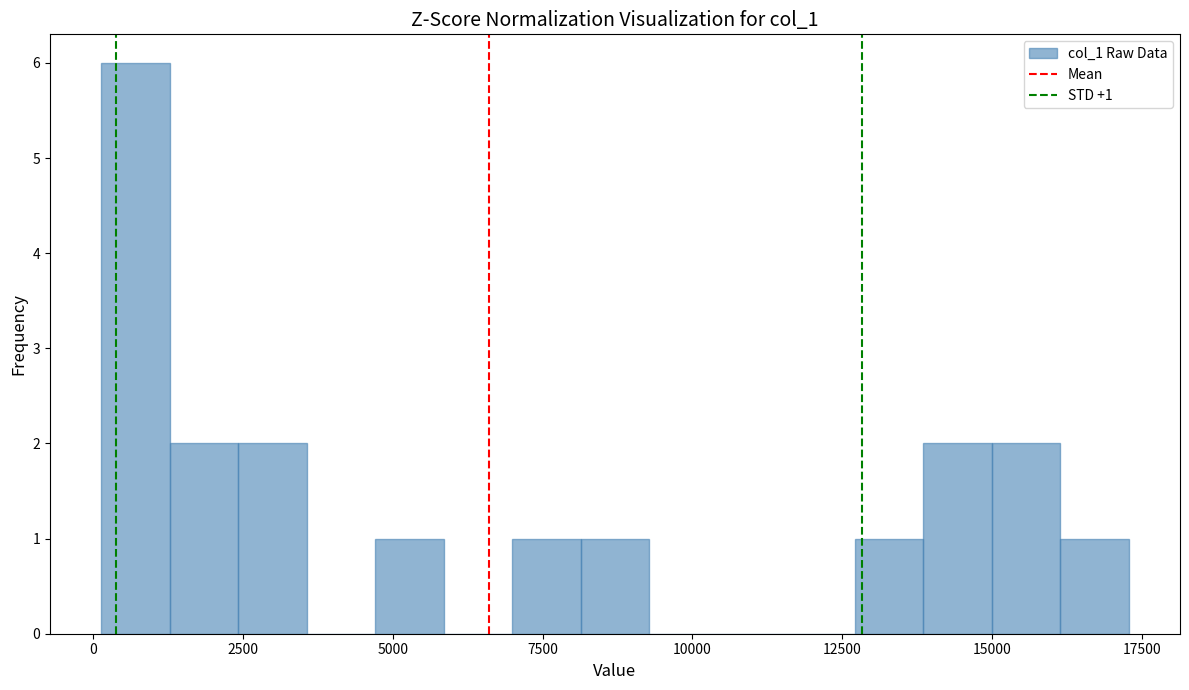

Around what value on the x-axis is the tallest bar? Give the approximate position of its centre, as read against the axis.

500